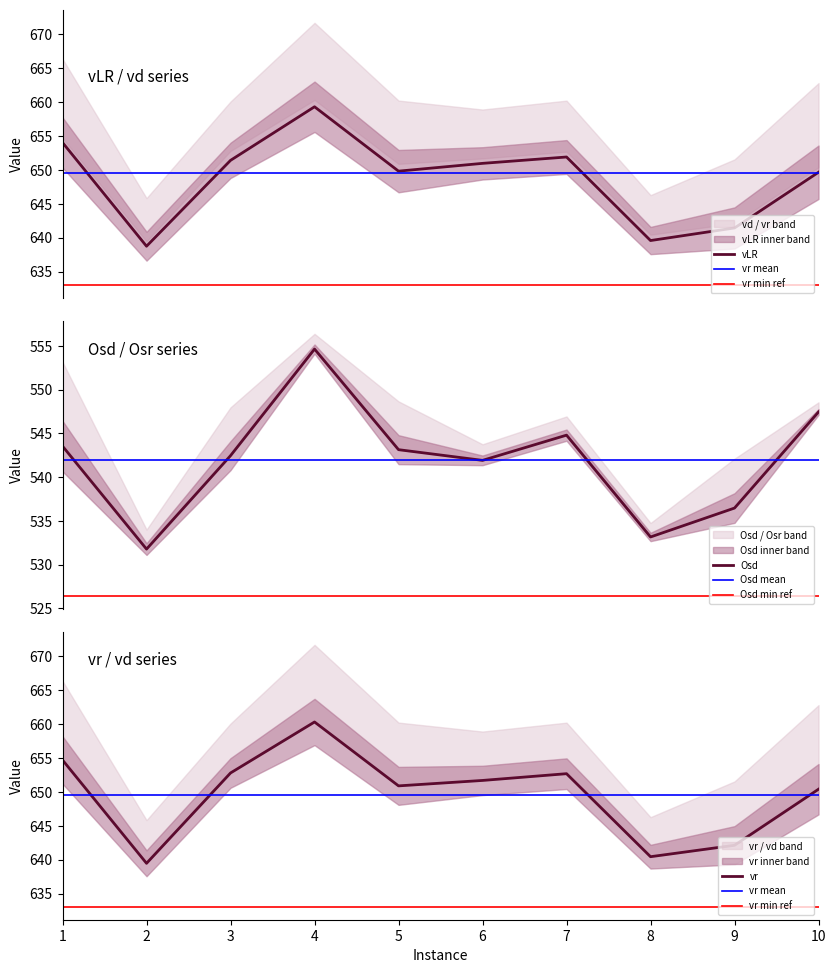

At how many categories does at least one series exceed 552?

10